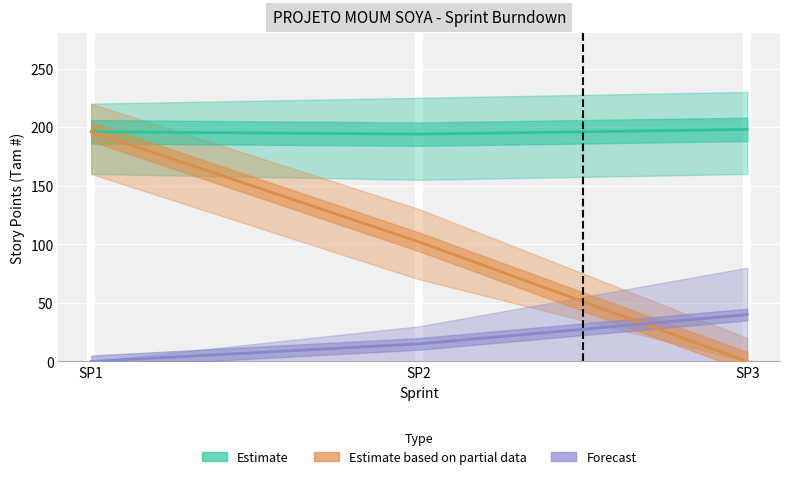

The value of Estimate based on partial data at SP1 is 196. True or false?

True